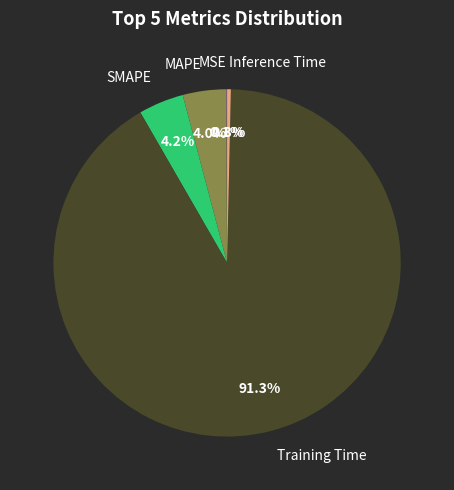

Which slice represents more than half of the pie?

Training Time